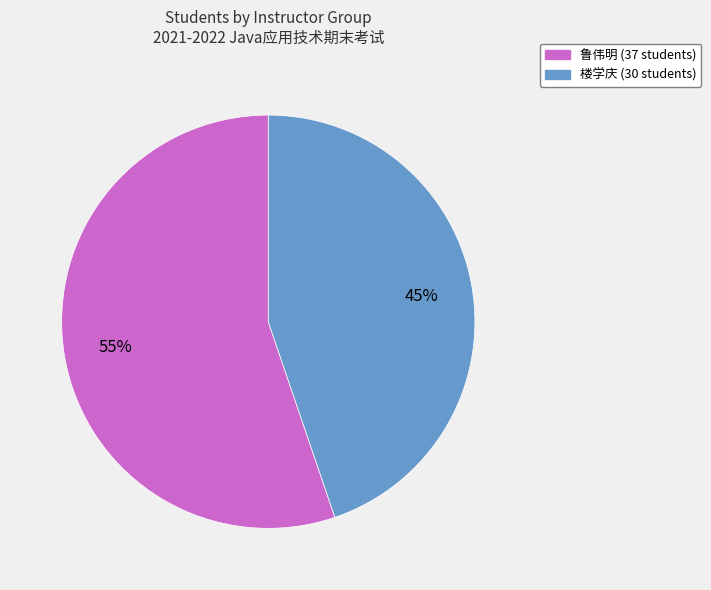

To the nearest percent, what portion does 鲁伟明 (37 students) represent?

55%